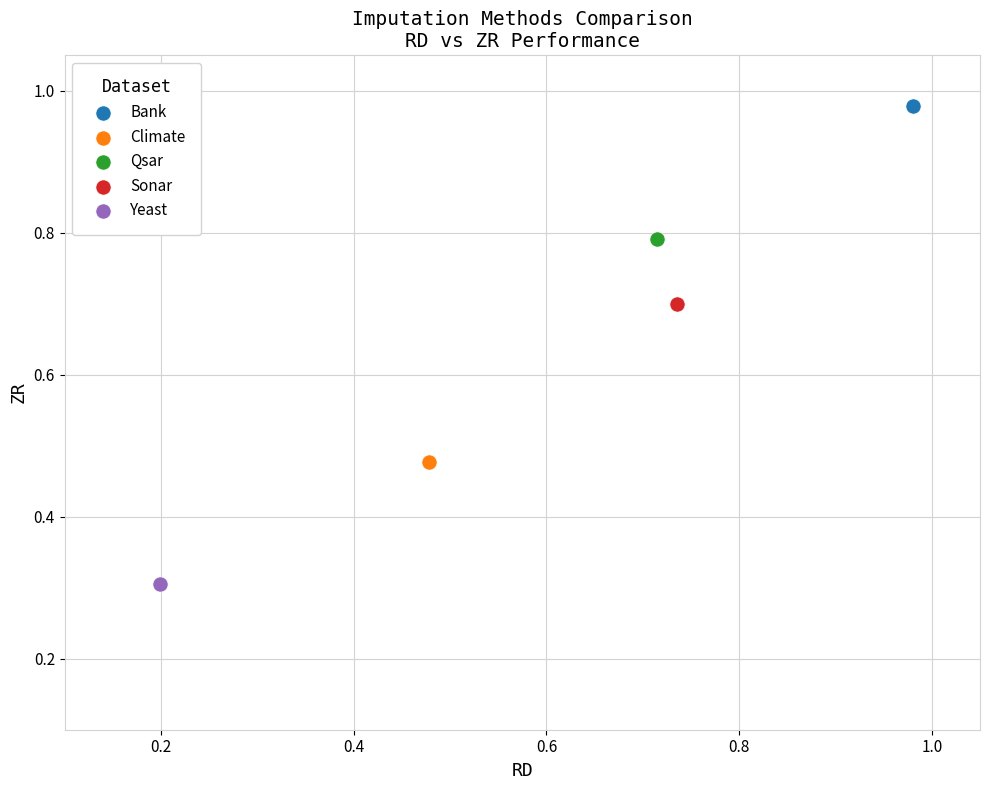

What are all the series names shown in the legend?

Bank, Climate, Qsar, Sonar, Yeast